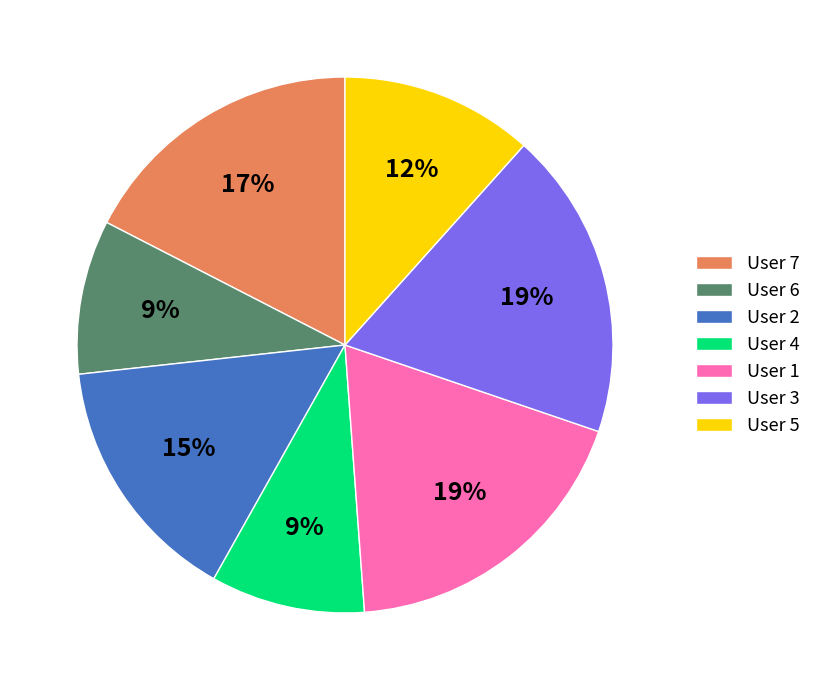

How many slices are in this pie chart?

7